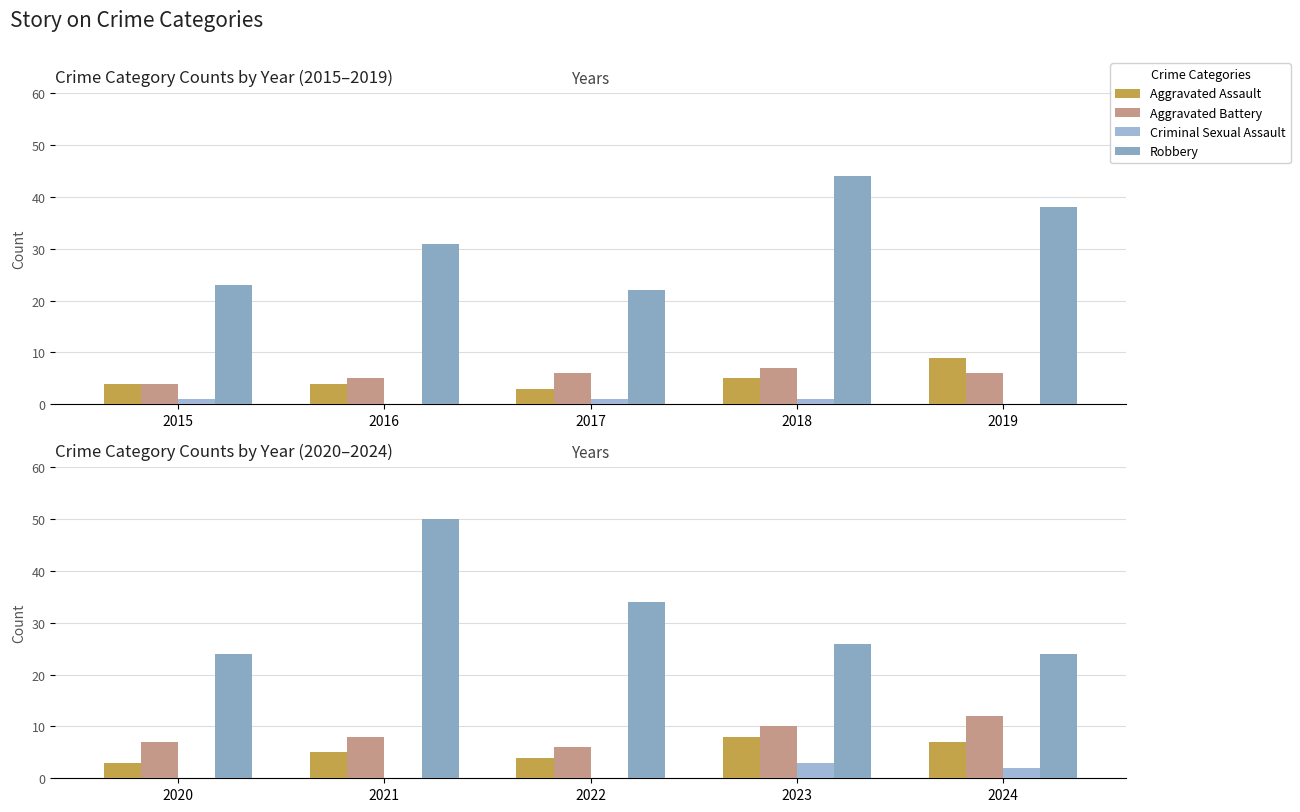

Rank the series at 2023 from highest to lowest value.

Robbery, Aggravated Battery, Aggravated Assault, Criminal Sexual Assault